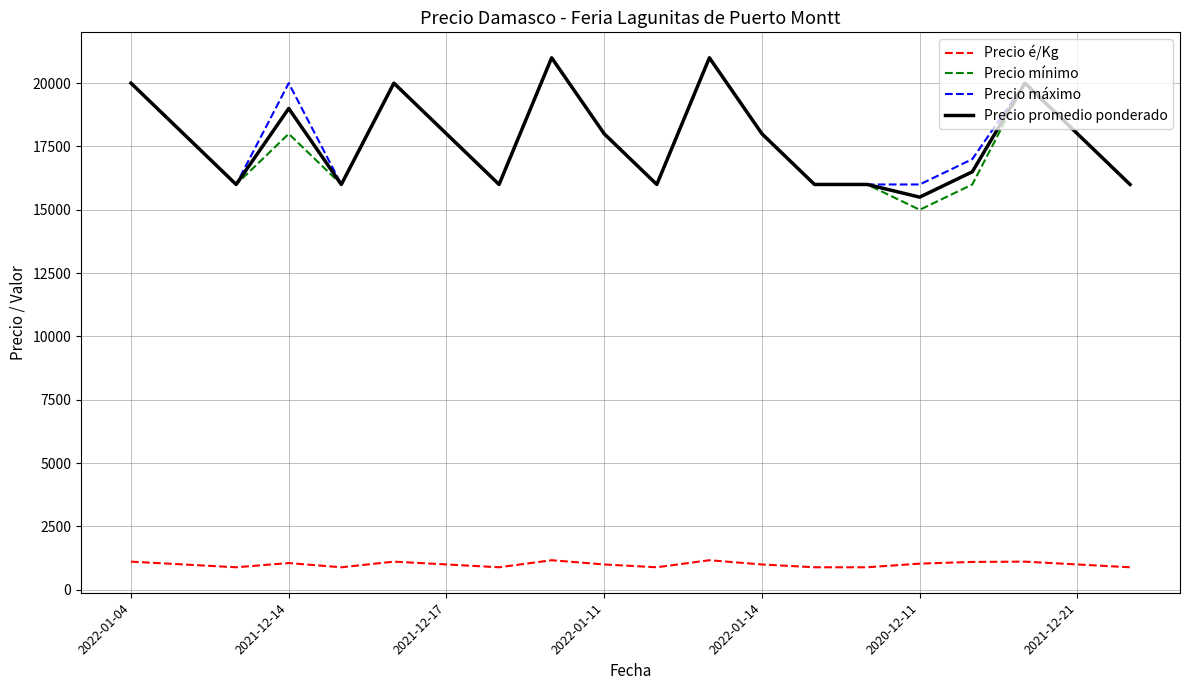

Which series has the largest range (max minus min)?

Precio mínimo